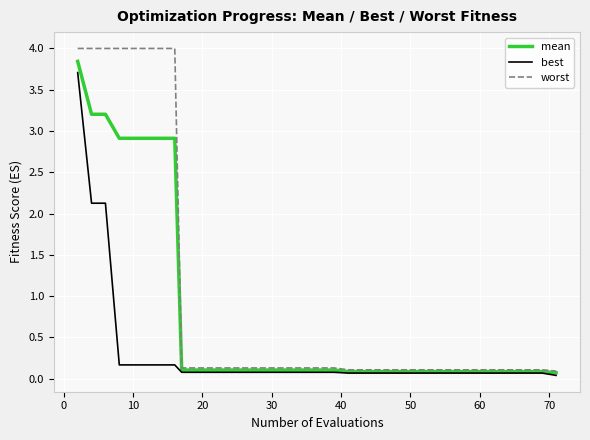

Rank the series by their average value, from highest to lowest.

worst, mean, best